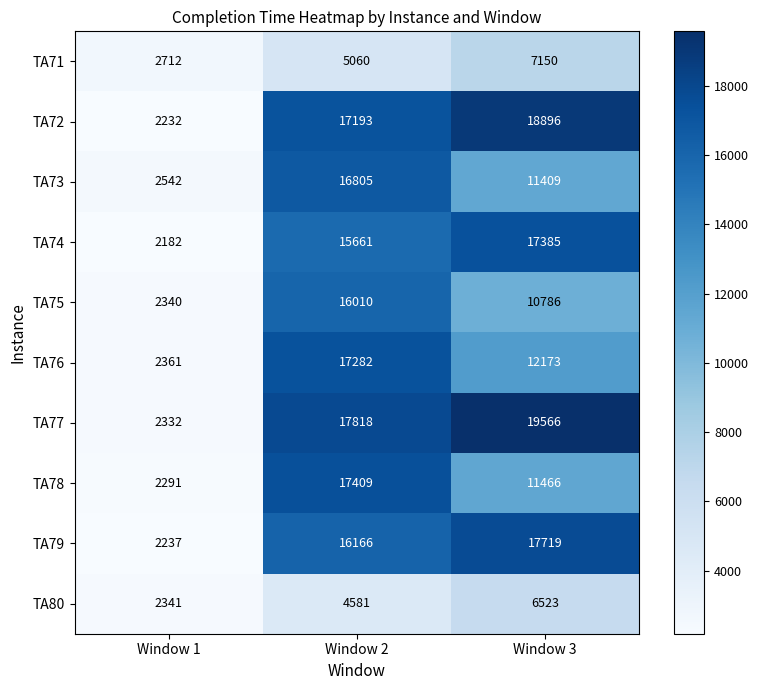

At which category is the sum across all series the highest?

Window 2